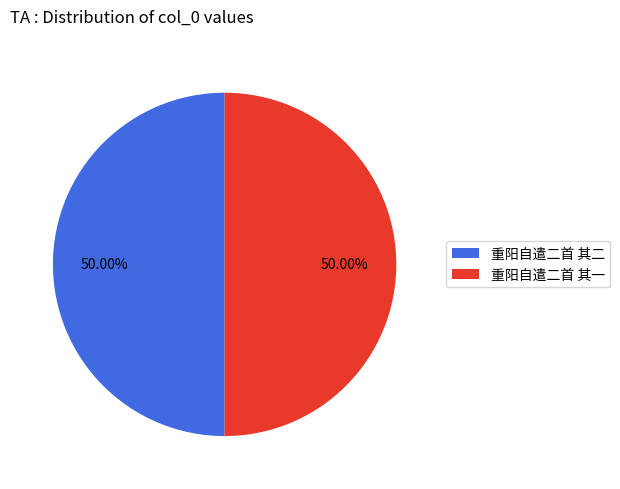

What portion of the pie excludes 重阳自遣二首 其一?

50.0%